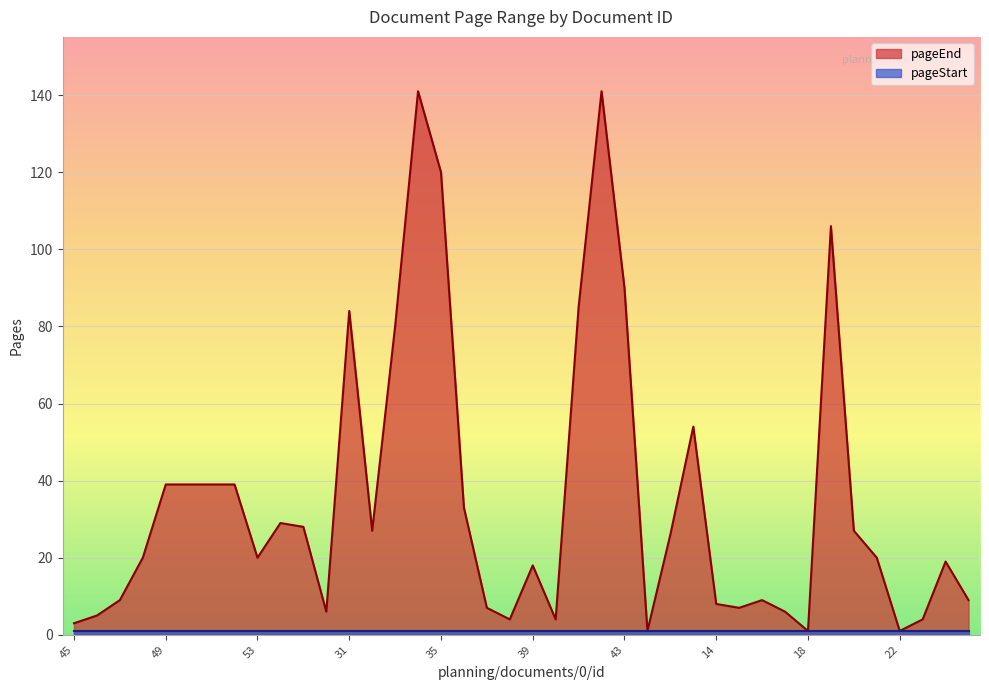

The value of pageEnd at 39 is 18. True or false?

True